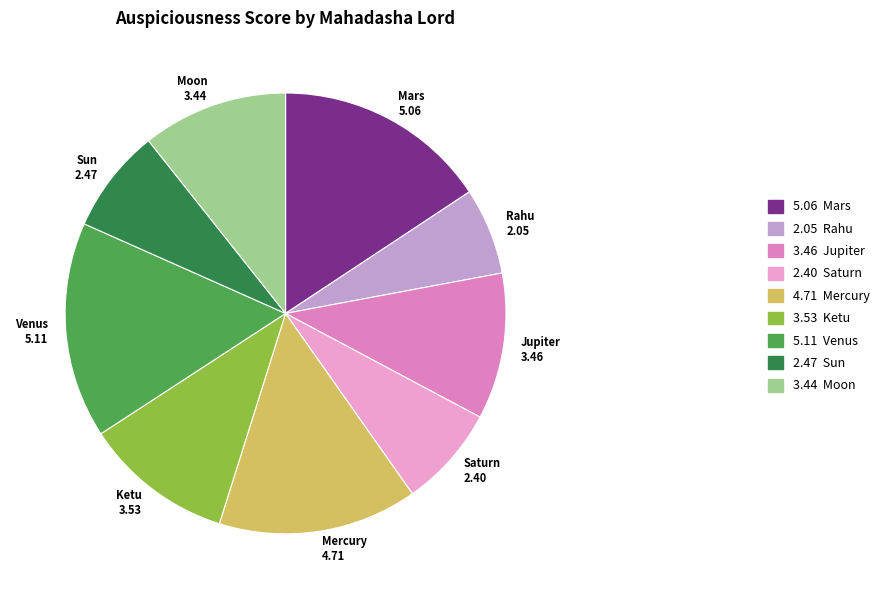

Does Saturn 2.40 account for over 50% of the chart?

No